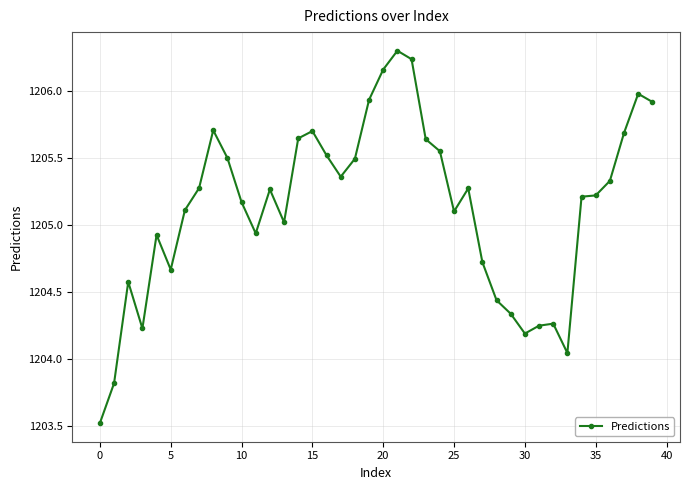

How many series are shown in this chart?

1